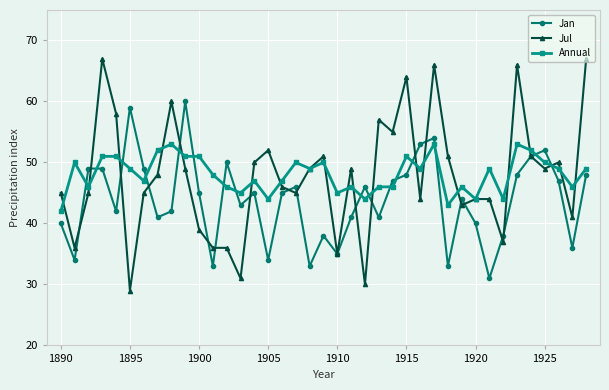

Which series has the widest spread of values?

Jul